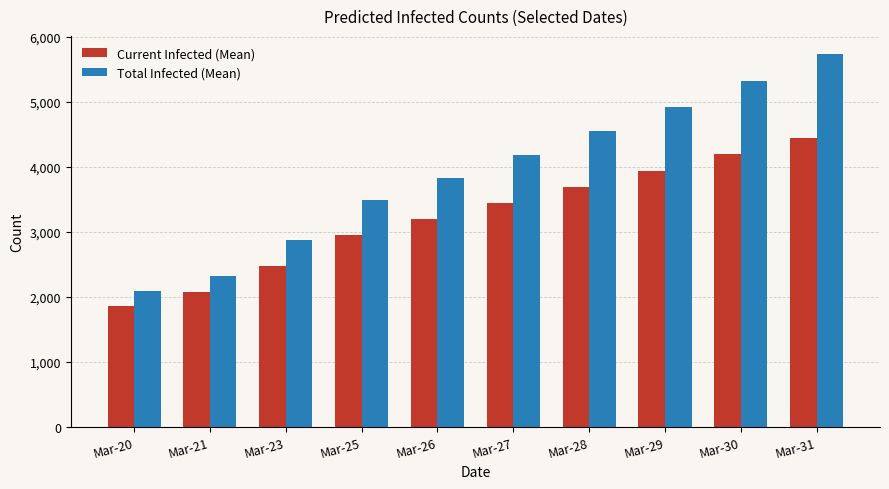

What is the maximum value shown in the chart?

5725